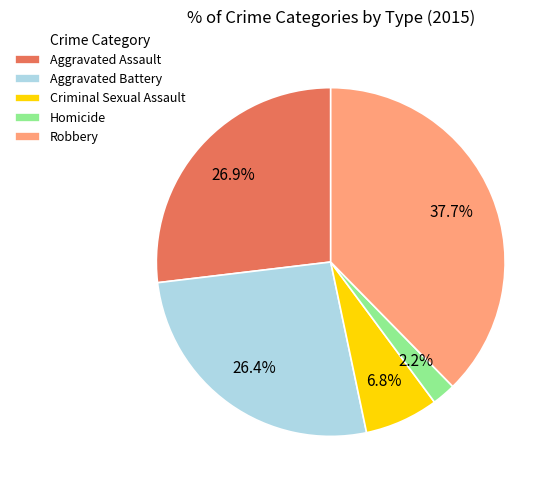

What is the smallest slice in the pie chart?

Homicide